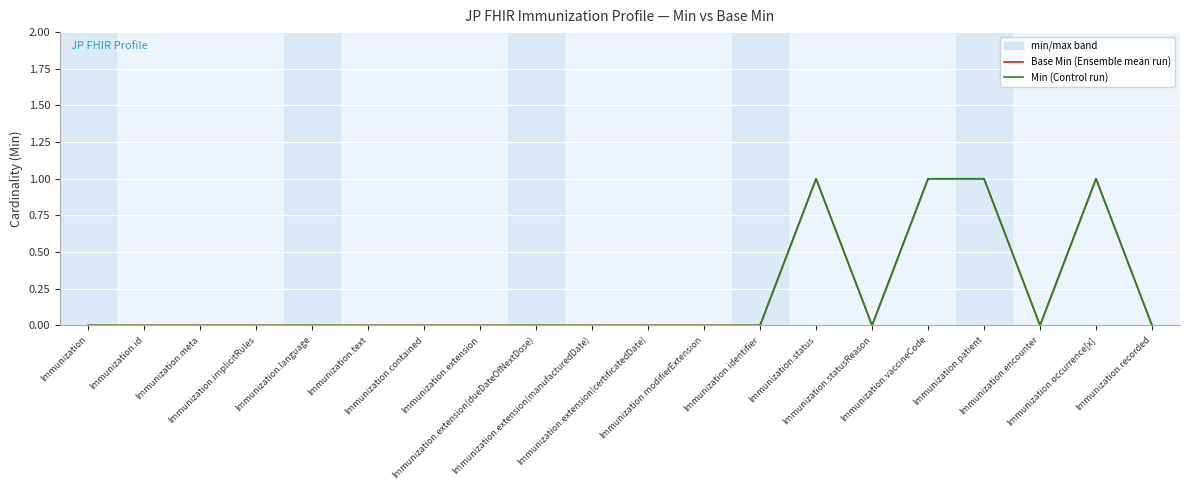

In Base Min (Ensemble mean run), how many points are higher than both neighbors (excluding endpoints)?

2